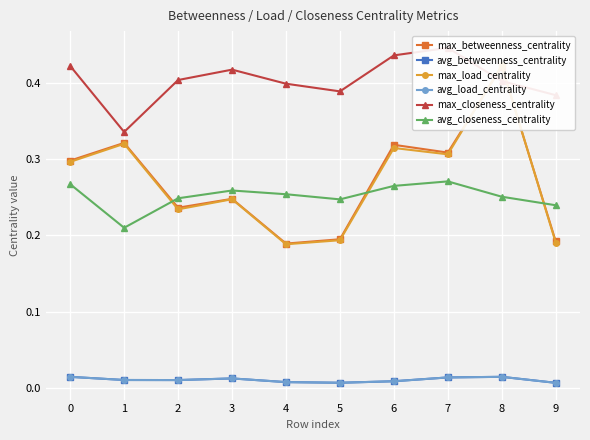

What is the difference between the maximum and minimum values in the max_betweenness_centrality series?

0.2